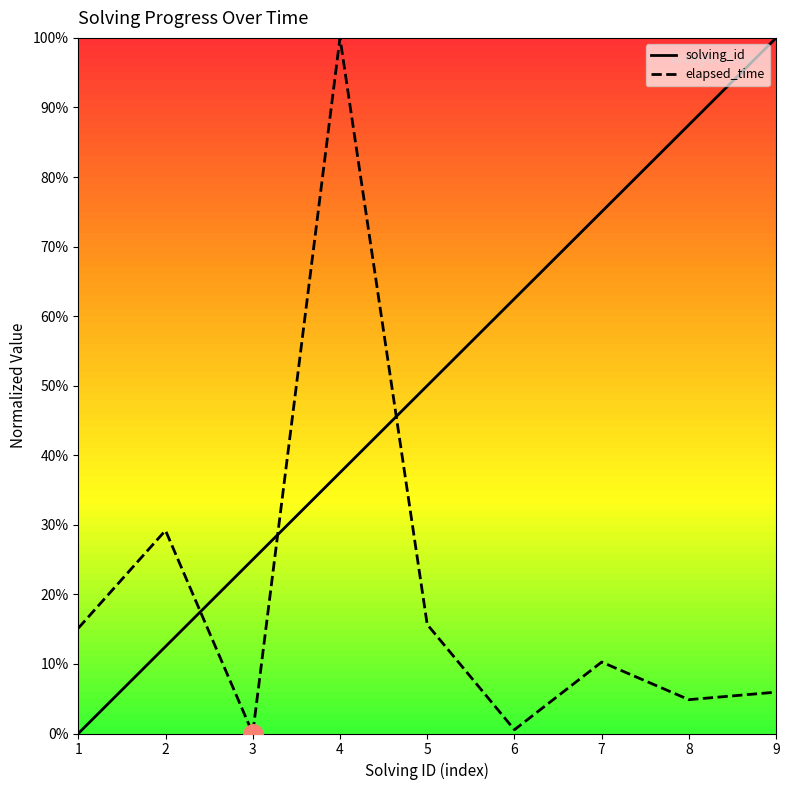

At which label is elapsed_time closest to 0?

3